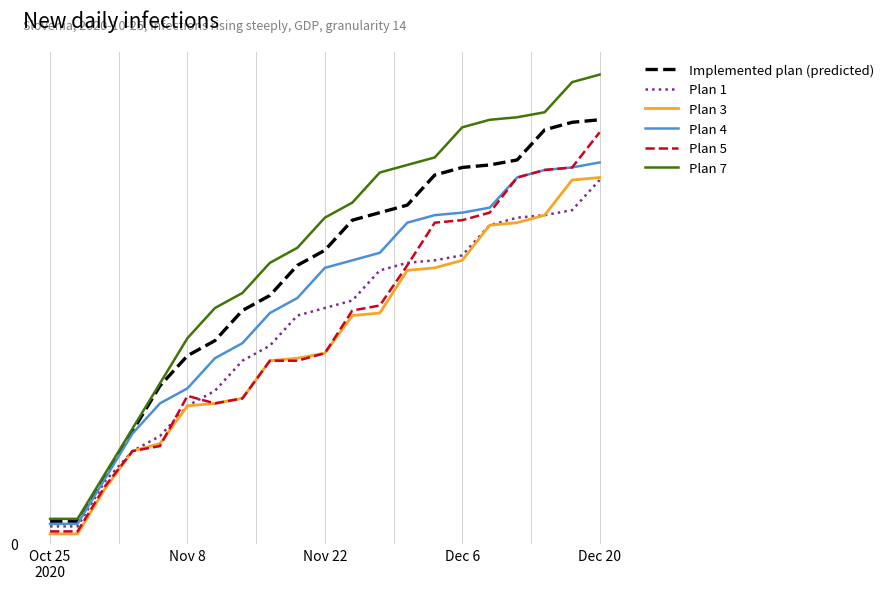

What is the difference between the second highest and minimum values in the Plan 1 series?

126